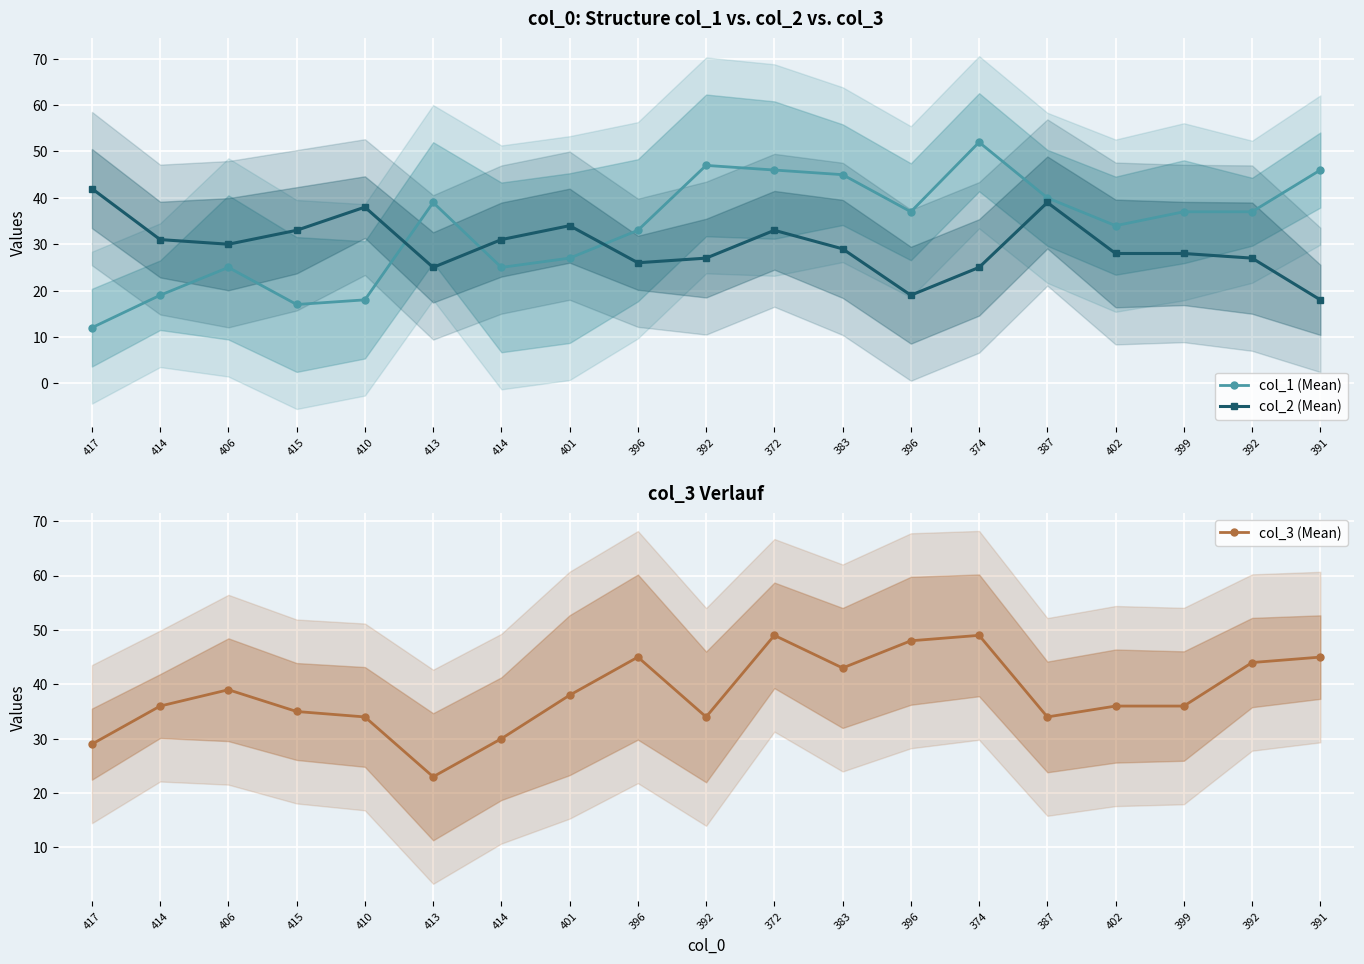

How many data points in col_1 (Mean) are less than 37?

9